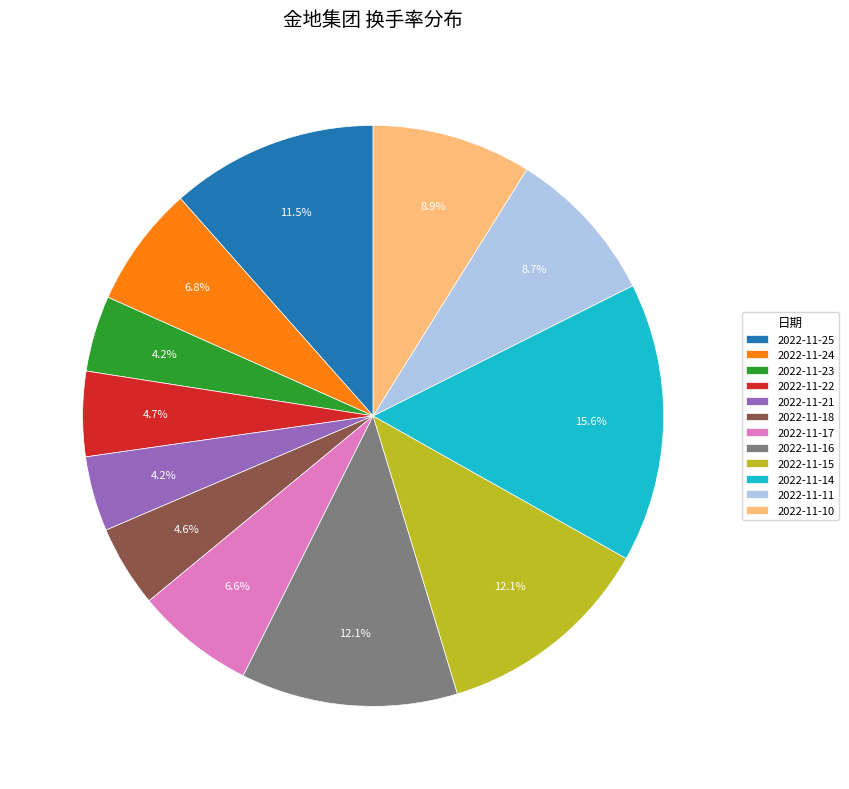

The 2022-11-17 slice represents 7% of the pie. True or false?

True